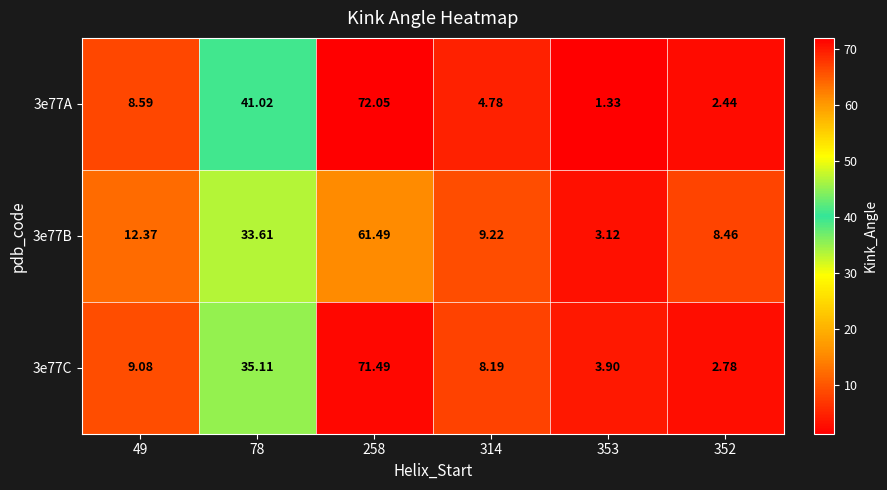

How many series are shown in this chart?

3